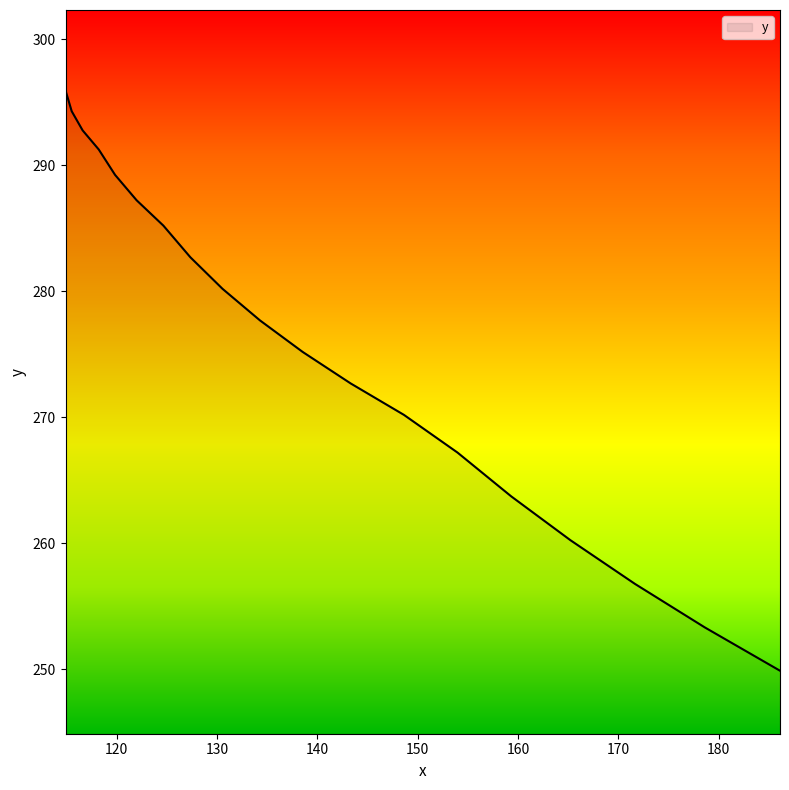

Reading right to left, transcribe all the data shown in this chart.

249.9	253.3	256.8	260.2	263.7	267.2	270.2	272.7	275.2	277.7	280.2	282.7	285.2	287.2	289.2	291.3	292.8	294.3	295.8	297.3